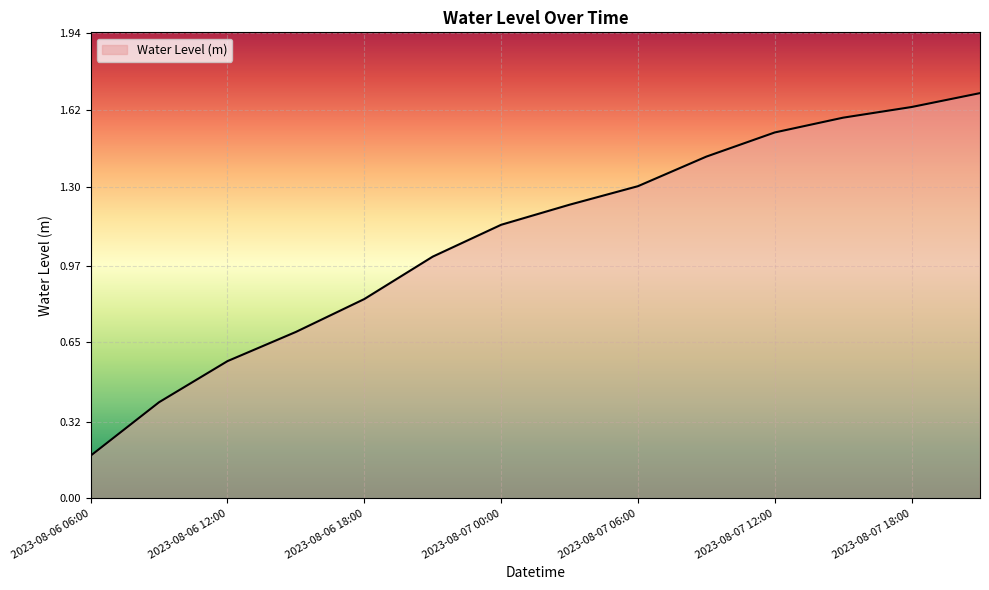

Which category has the lowest value across all series?

2023-08-06 06:00